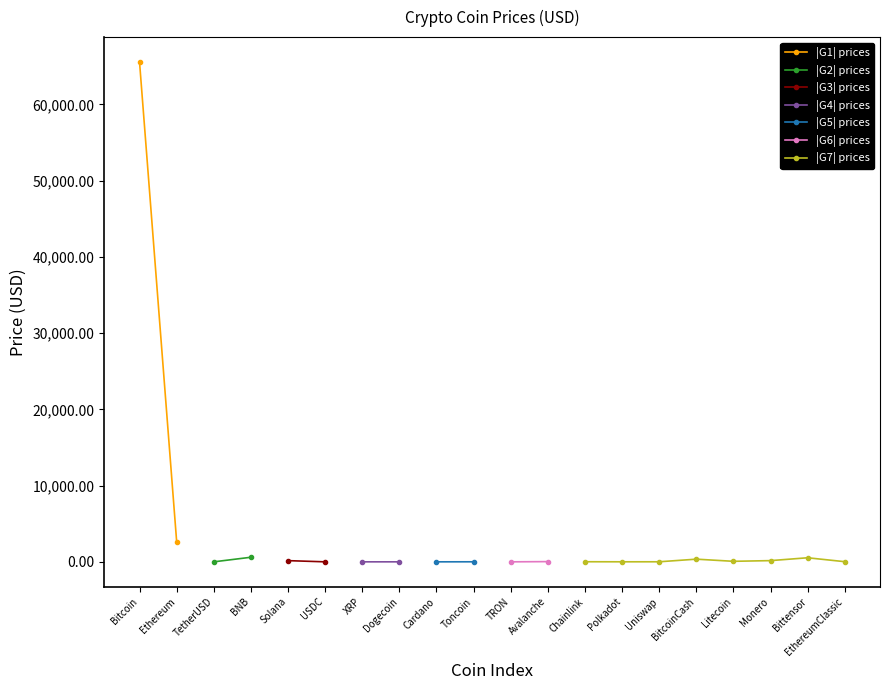

How many points are higher than both their immediate neighbors (excluding endpoints)?

5